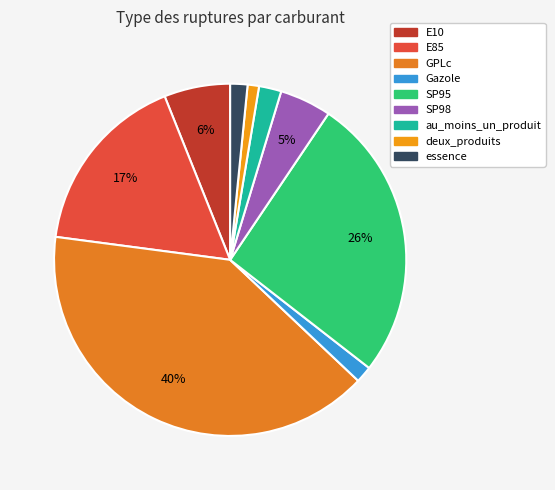

Is it true that deux_produits is 1% of the pie?

True